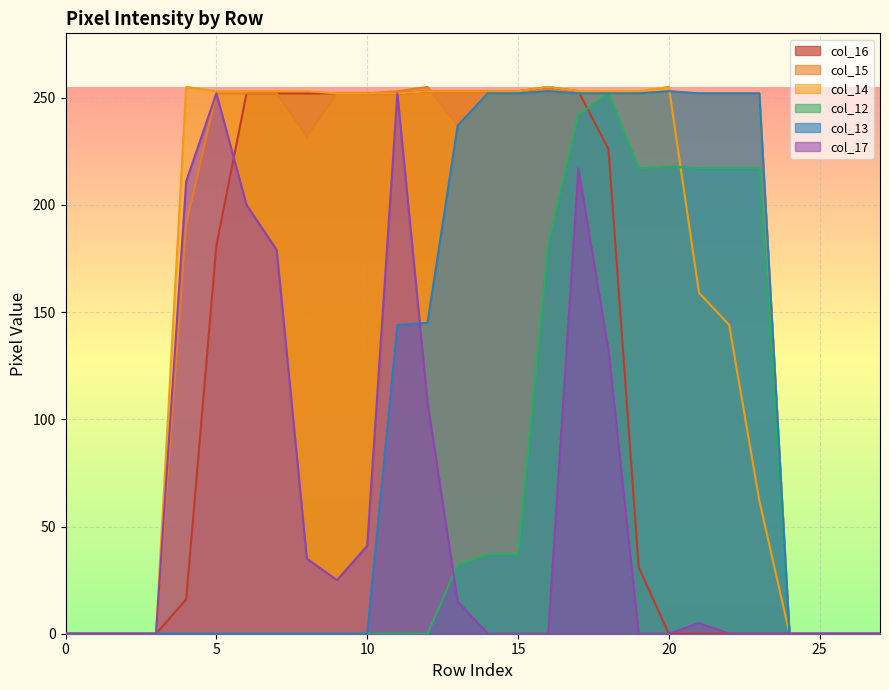

What is the greatest value displayed?

255